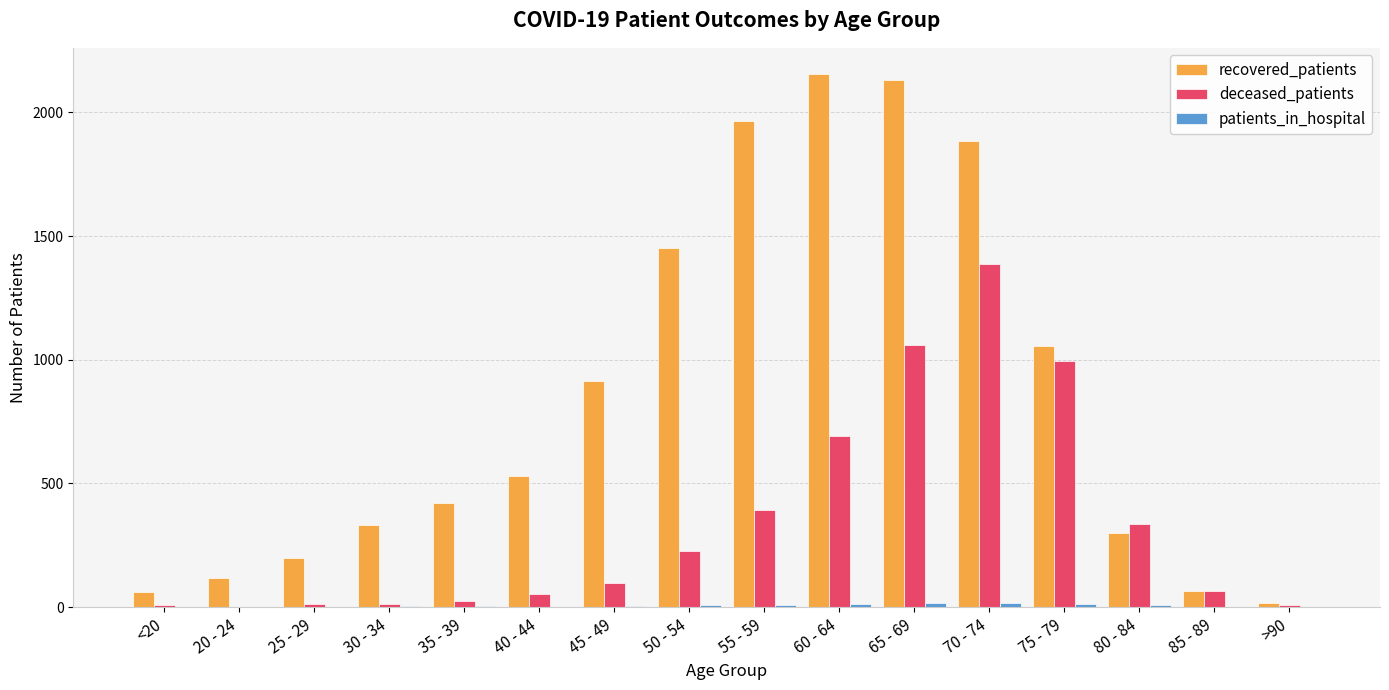

What is the maximum value for recovered_patients?

2153